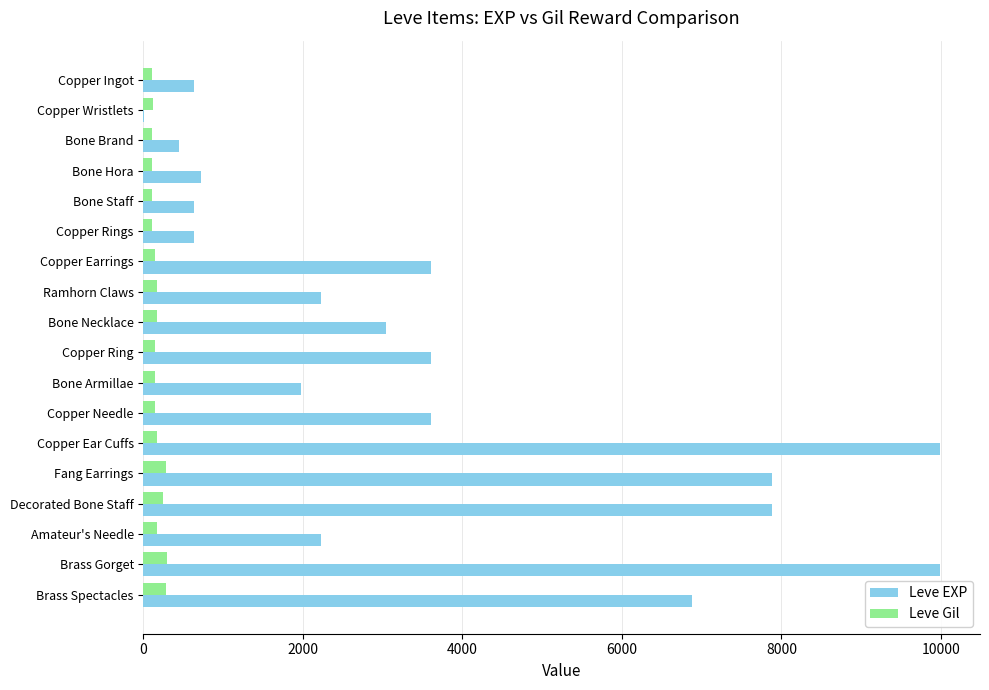

What is the maximum value shown in the chart?

9990